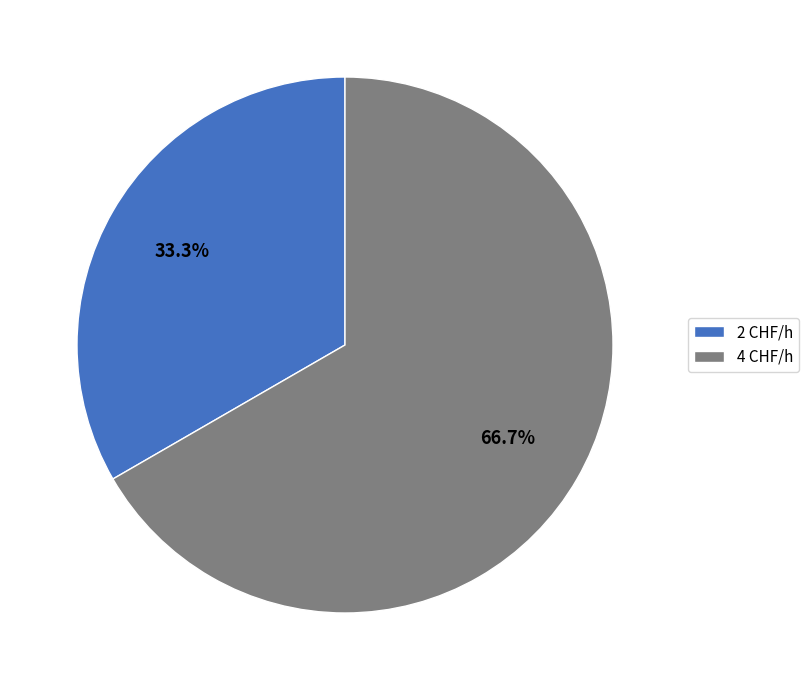

Which category has the biggest portion of the pie?

4 CHF/h